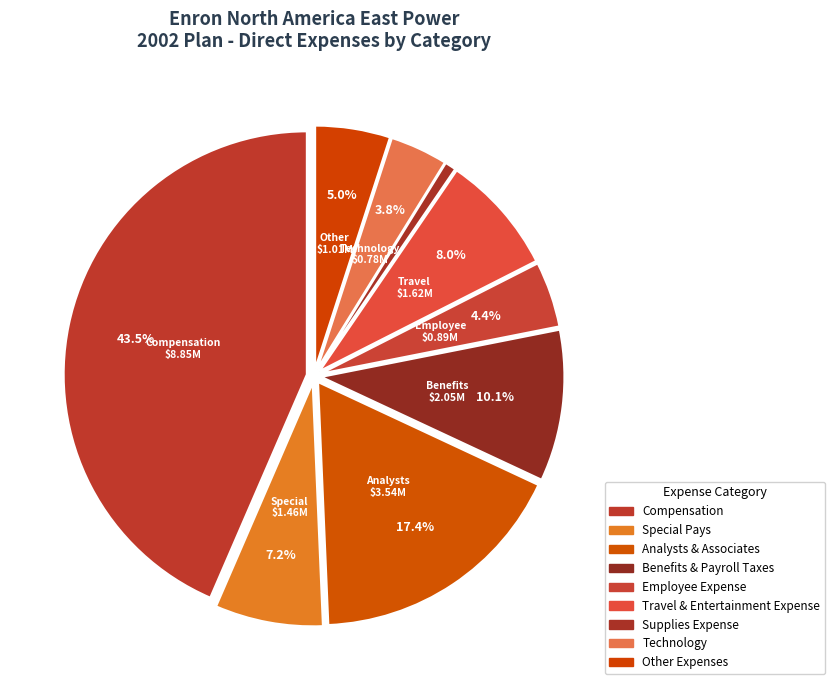

How many slices are in this pie chart?

9